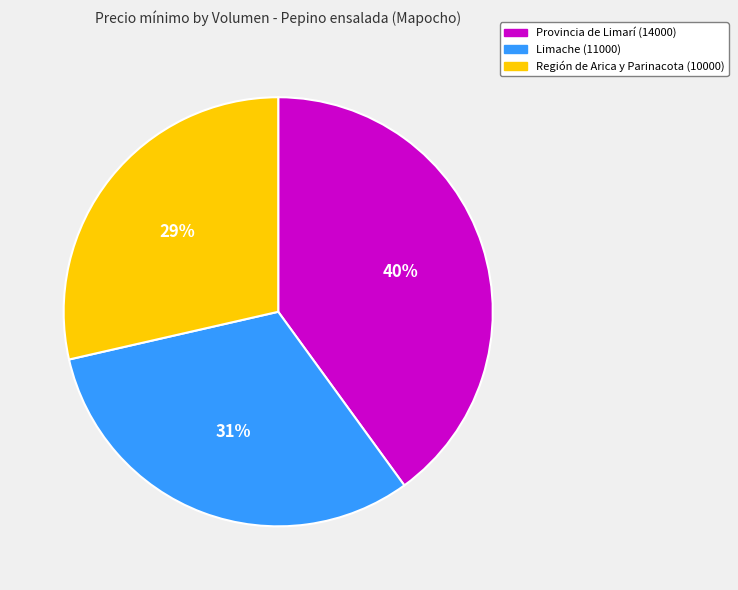

What is the ratio of the value at Limache (11000) to the value at Provincia de Limarí (14000)?

0.8